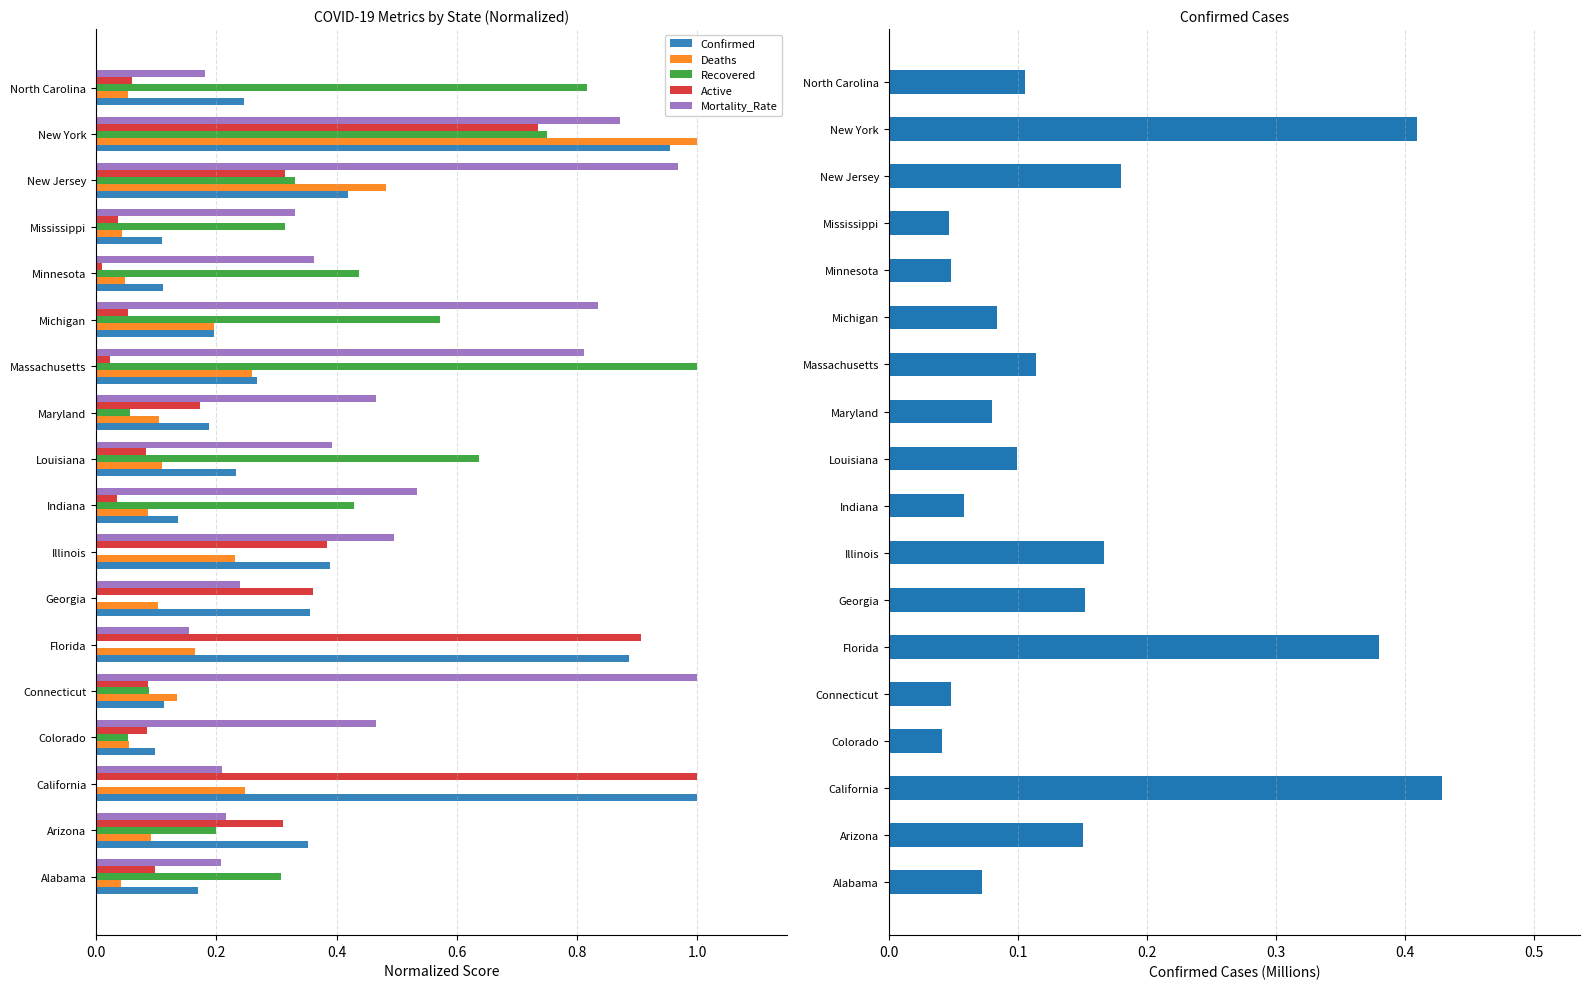

The Mortality_Rate series shows 0.1 at Louisiana. True or false?

False